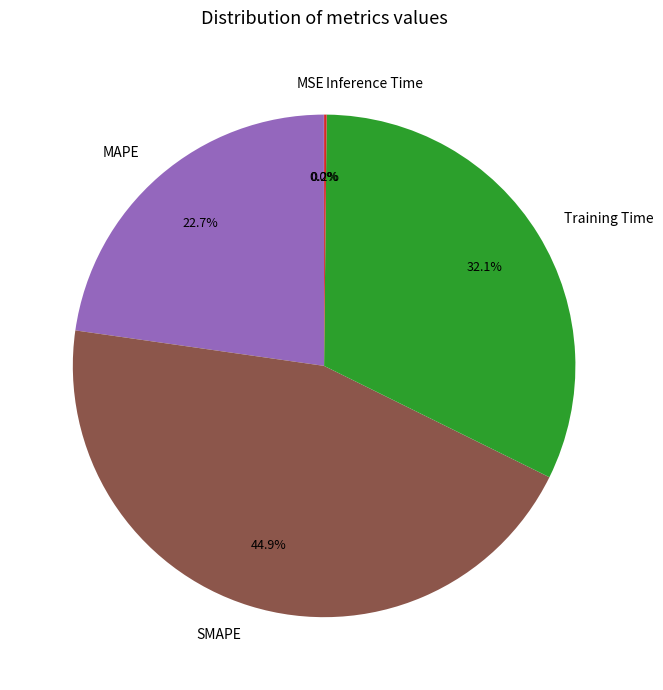

What portion of the pie excludes MAPE?

77.3%